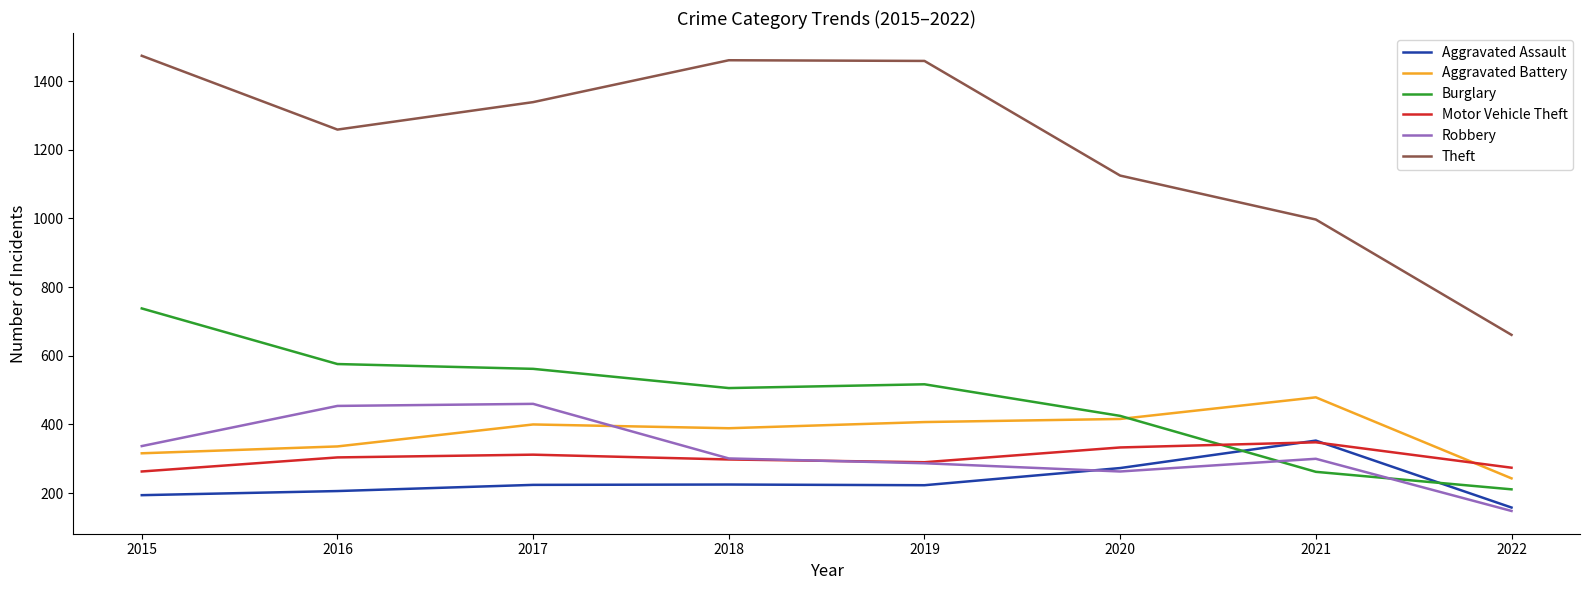

In Aggravated Battery, how many points are lower than both neighbors (excluding endpoints)?

1